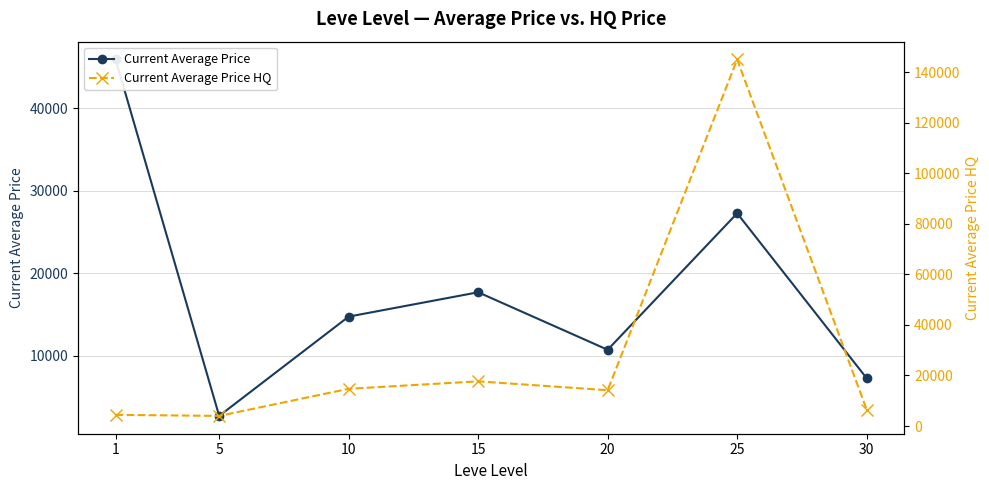

What is the value of the Current Average Price HQ point at the 3rd from the left?

14725.2